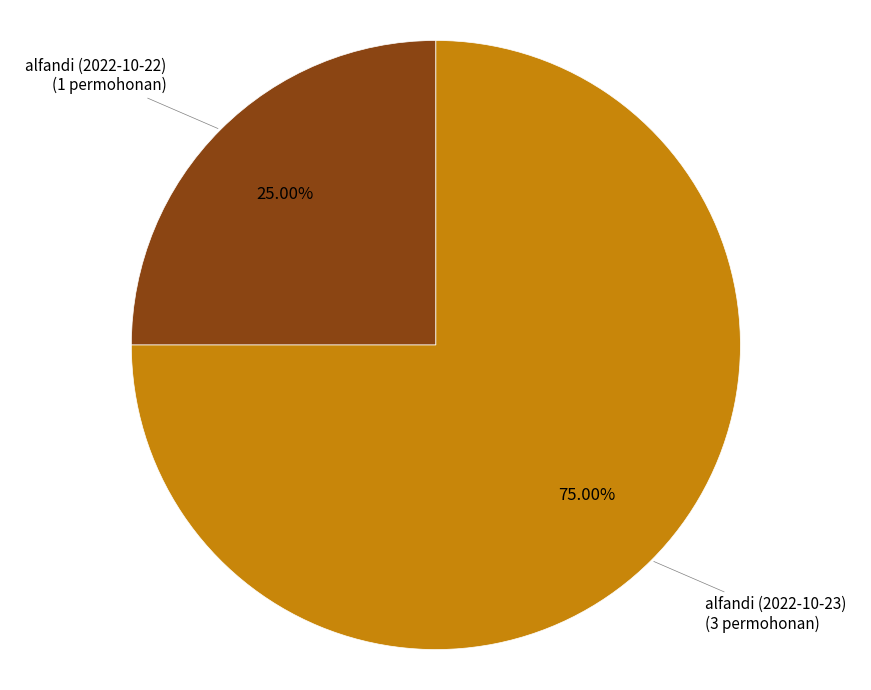

Is there any slice that represents more than half of the pie?

Yes